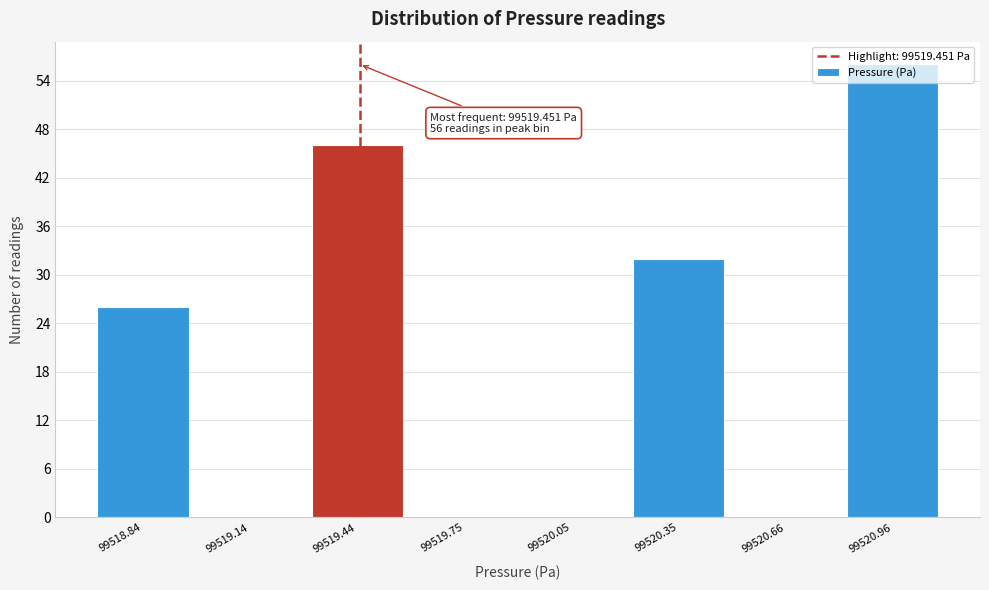

Over which range of the x-axis is the bar tallest?

99520.8 to 99521.1